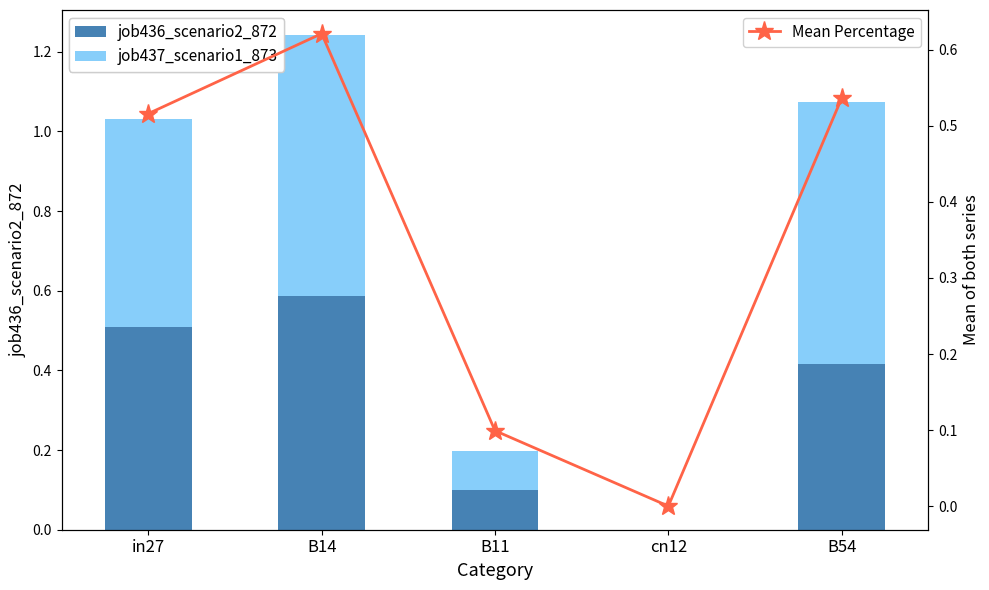

The job437_scenario1_873 series shows 0.7 at B54. True or false?

True